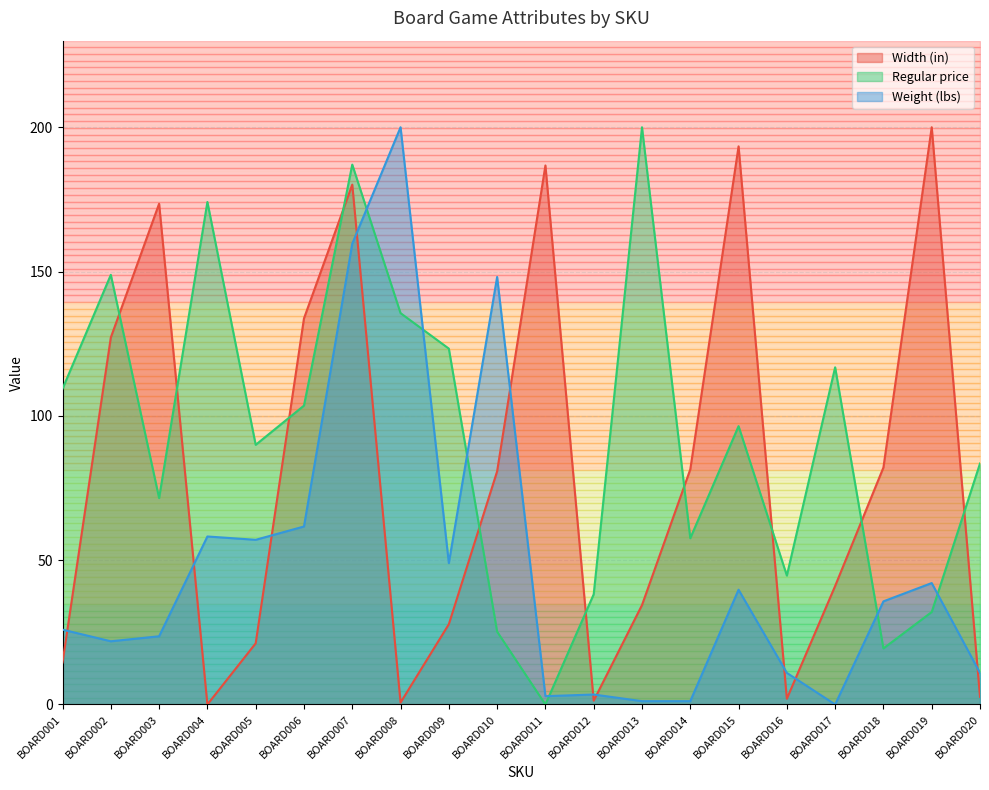

How many interior local valleys does the Width (in) series have?

4